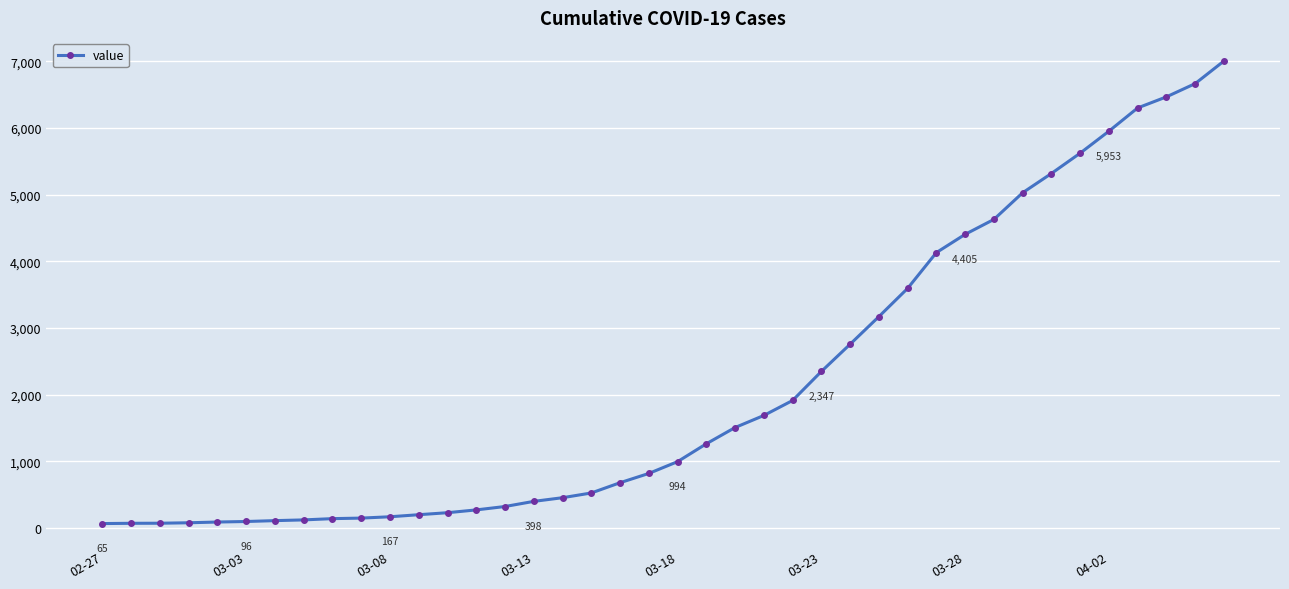

What is the difference between the second highest and second lowest values?

6598